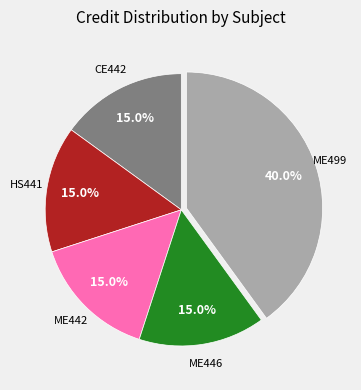

How many segments does this pie chart have?

5